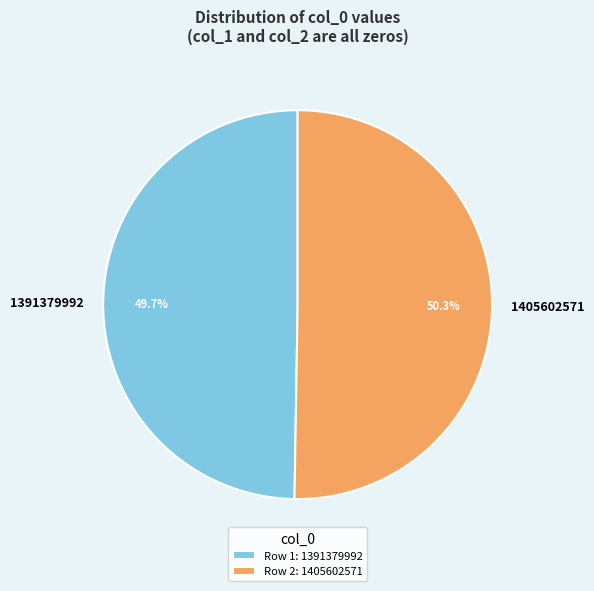

To the nearest percent, what is the average slice percentage?

50%